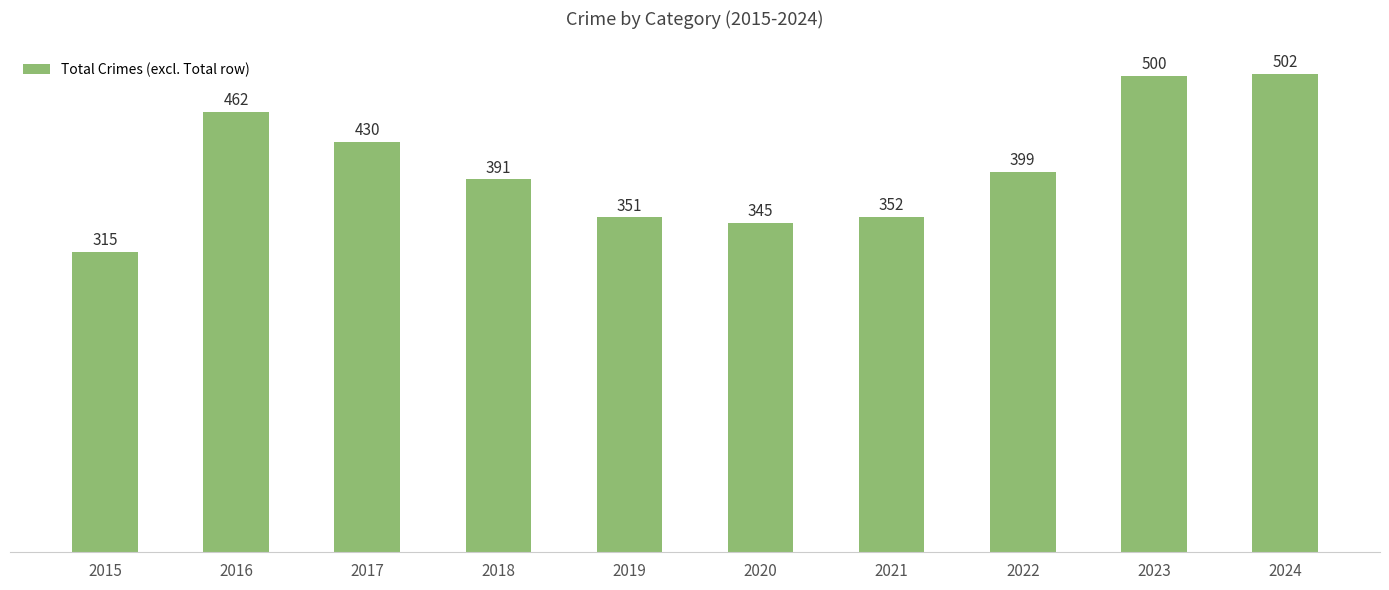

What is the difference between the values at 2019 and 2021?

1